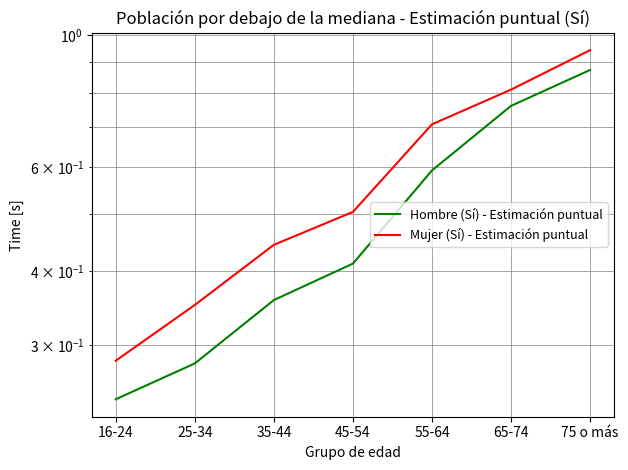

List the series in order of their overall mean, lowest first.

Hombre (Sí) - Estimación puntual, Mujer (Sí) - Estimación puntual